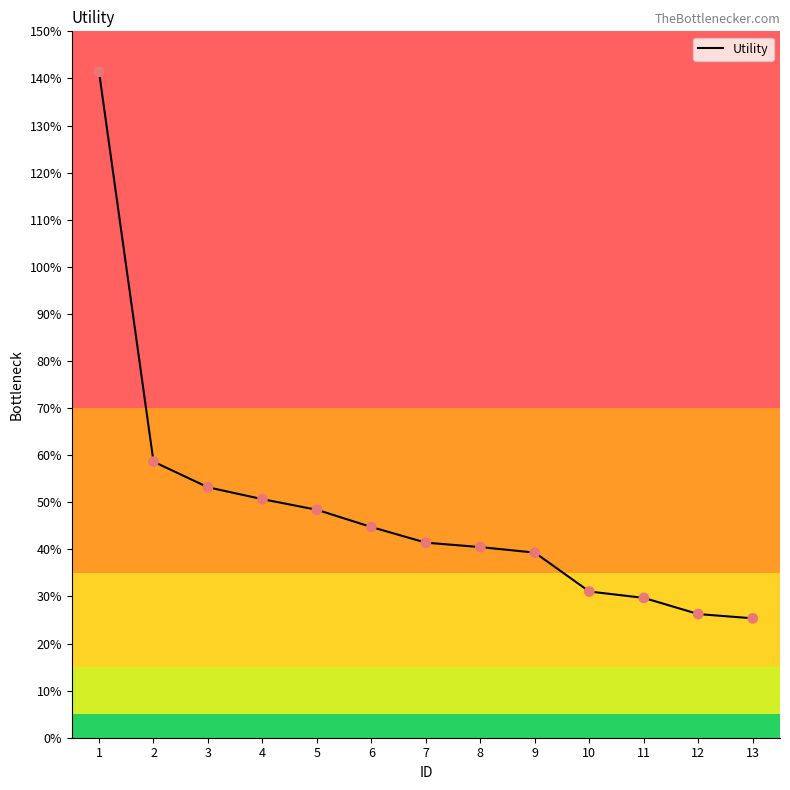

Which has a higher value, 4 or 1?

1